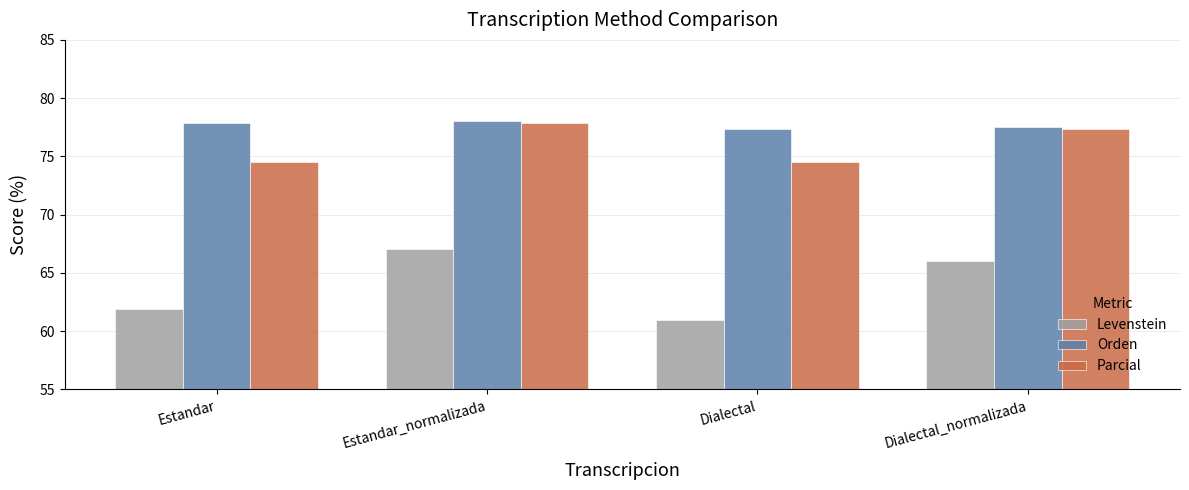

How many bars are there in total?

12